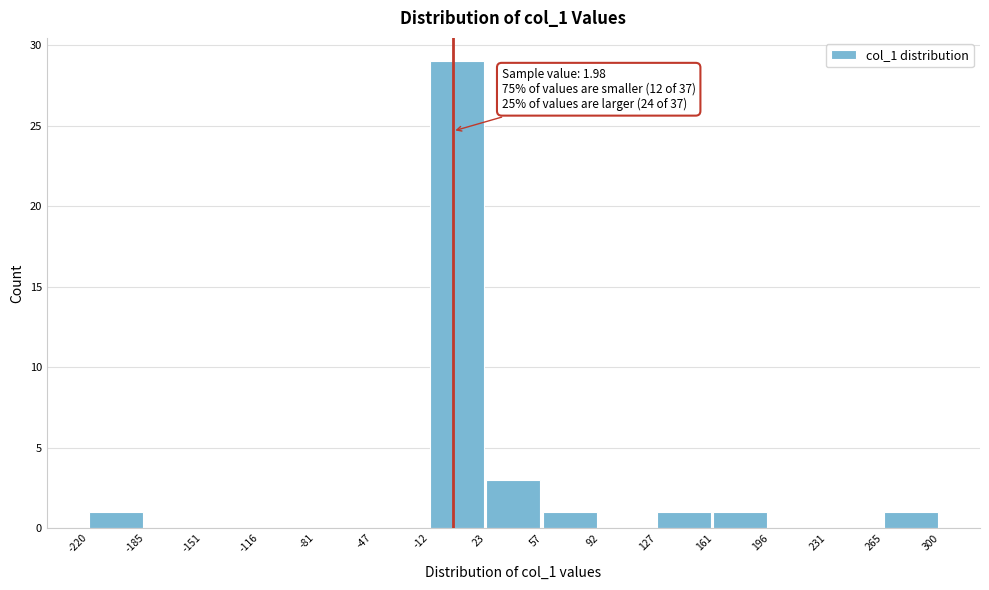

Over which range of the x-axis is the bar tallest?

-12 to 23